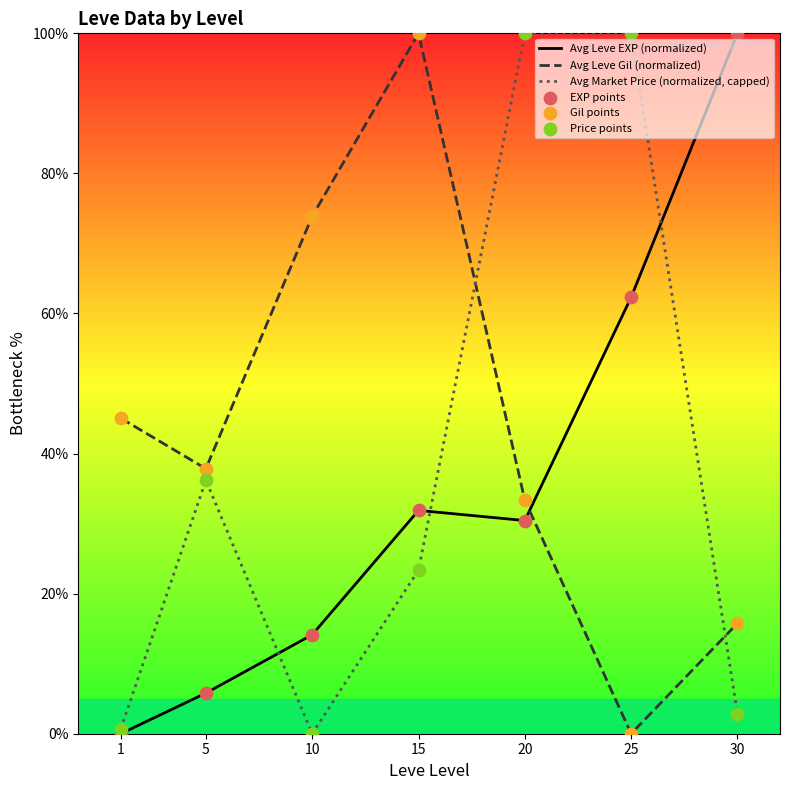

Which series reaches the maximum Y coordinate?

Avg Leve EXP (normalized)